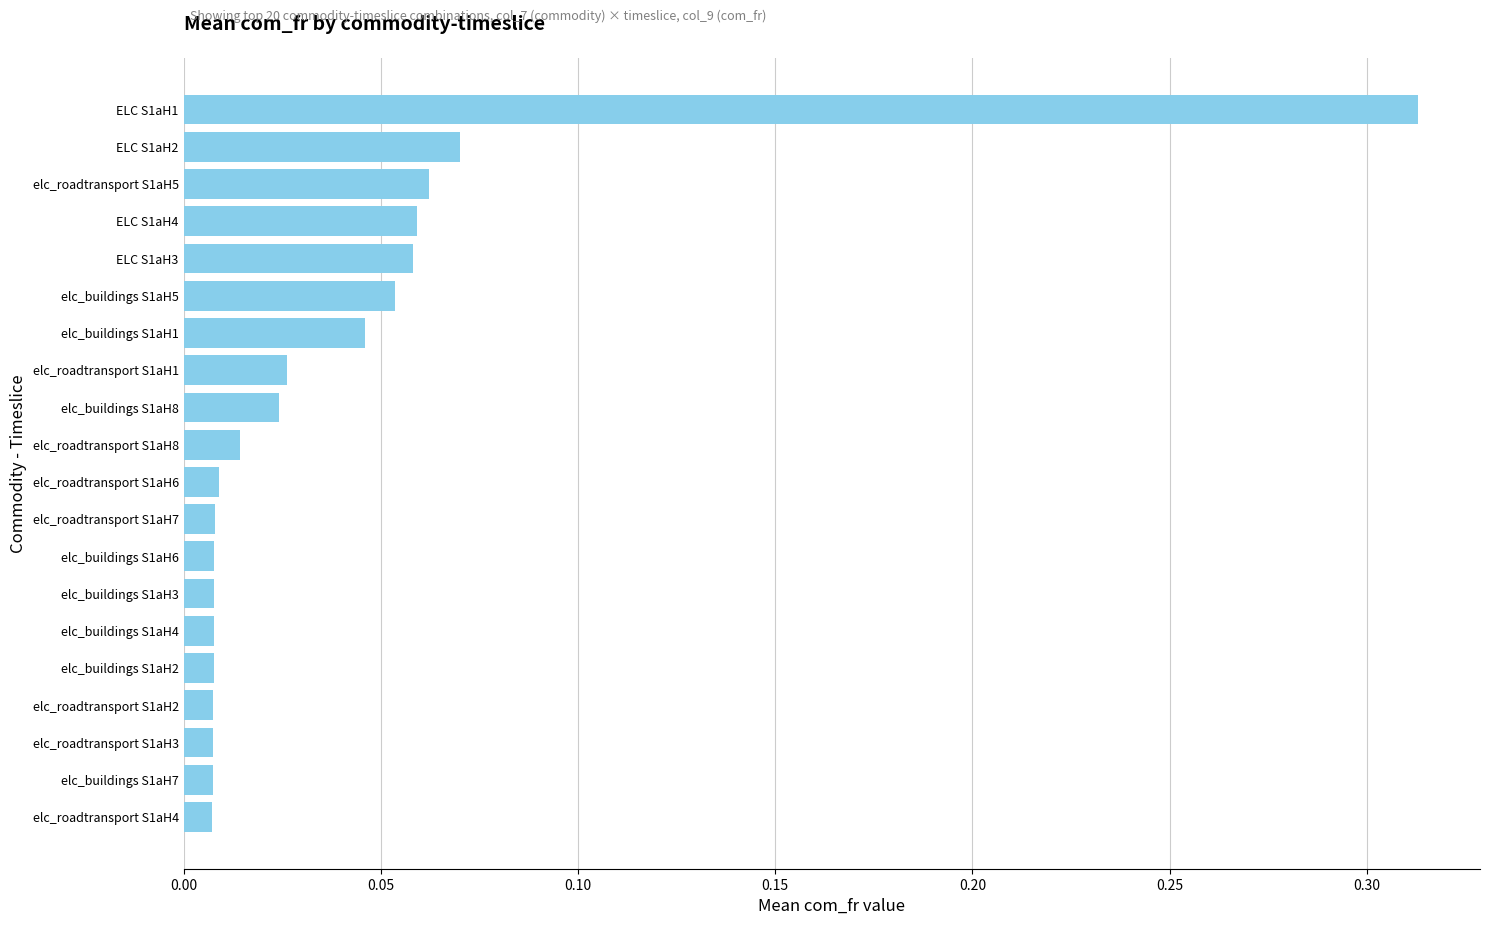

Which category has the highest value across all series?

ELC S1aH1